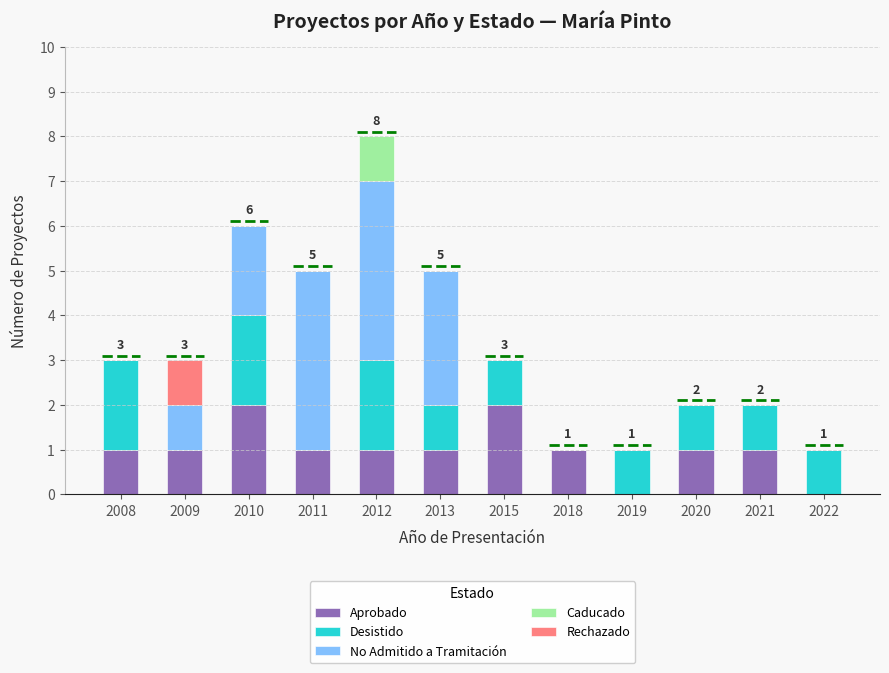

At which category is the sum across all series the highest?

2012